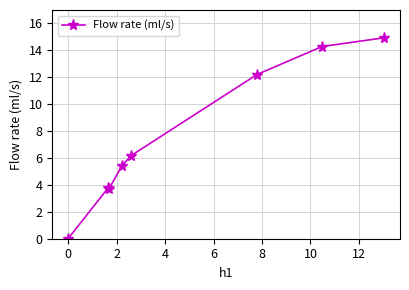

What is the value of the 4th point from the left?

5.4